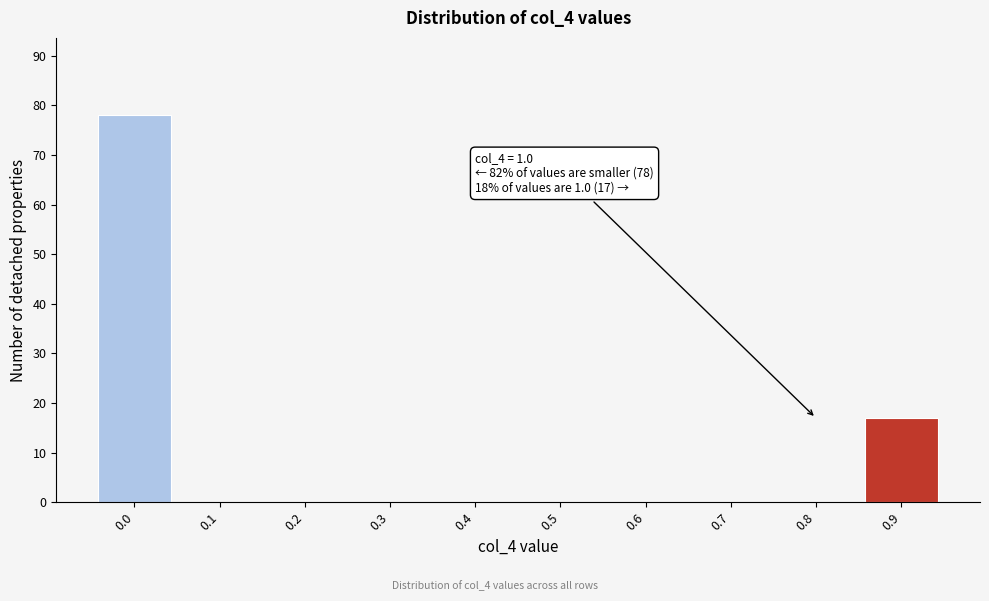

Reading left to right, transcribe all the data shown in this chart.

0.0=78	0.1=0	0.2=0	0.3=0	0.4=0	0.5=0	0.6=0	0.7=0	0.8=0	0.9=17